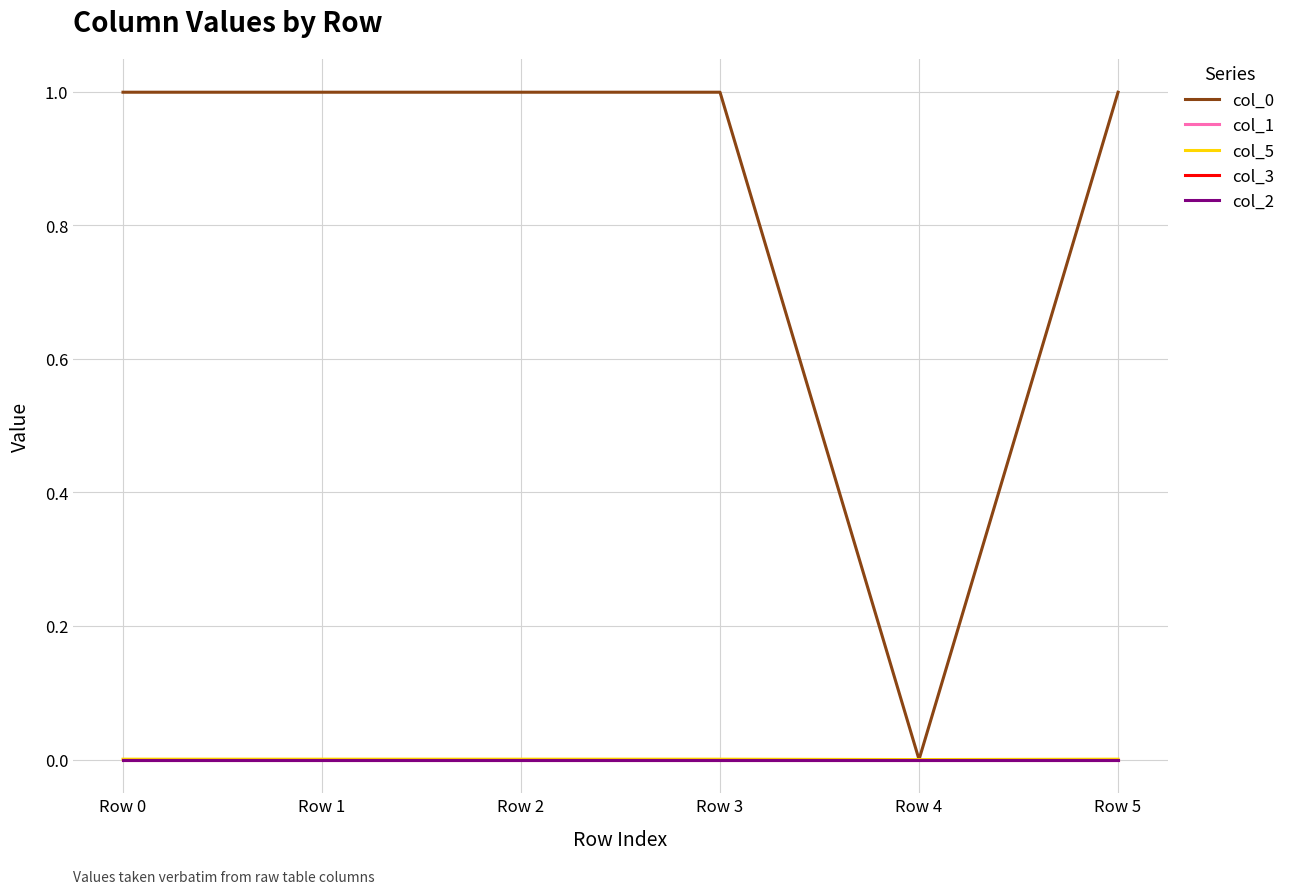

At which category does the chart reach its minimum across all series?

Row 3